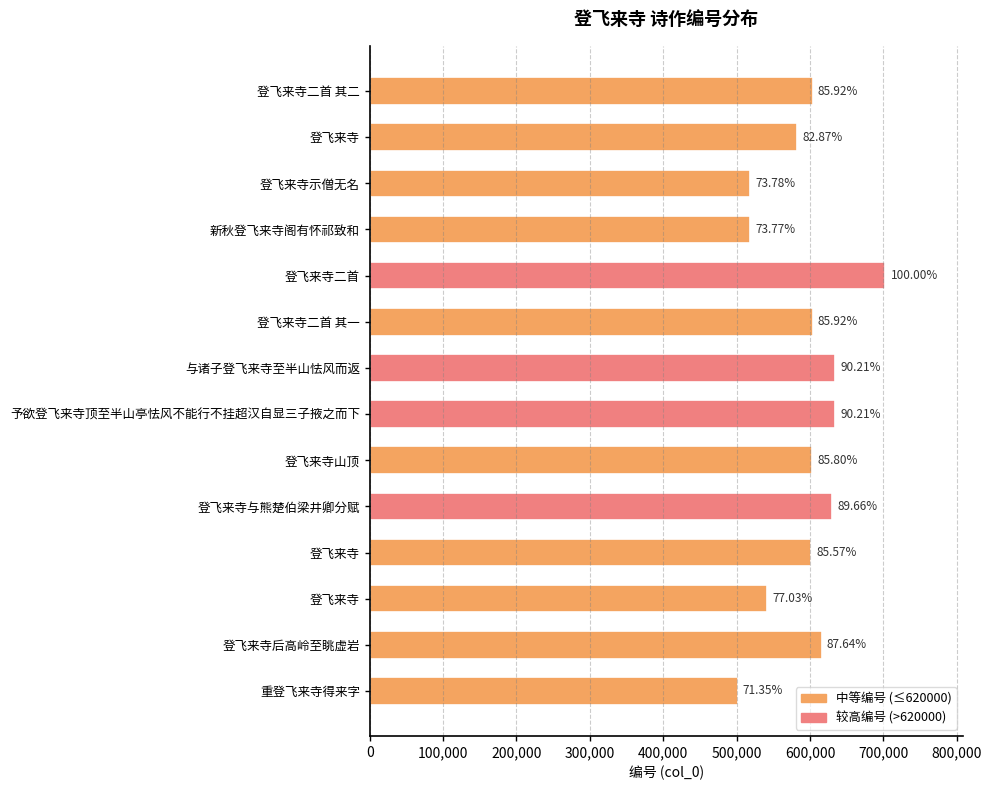

How many bars are there in total?

14